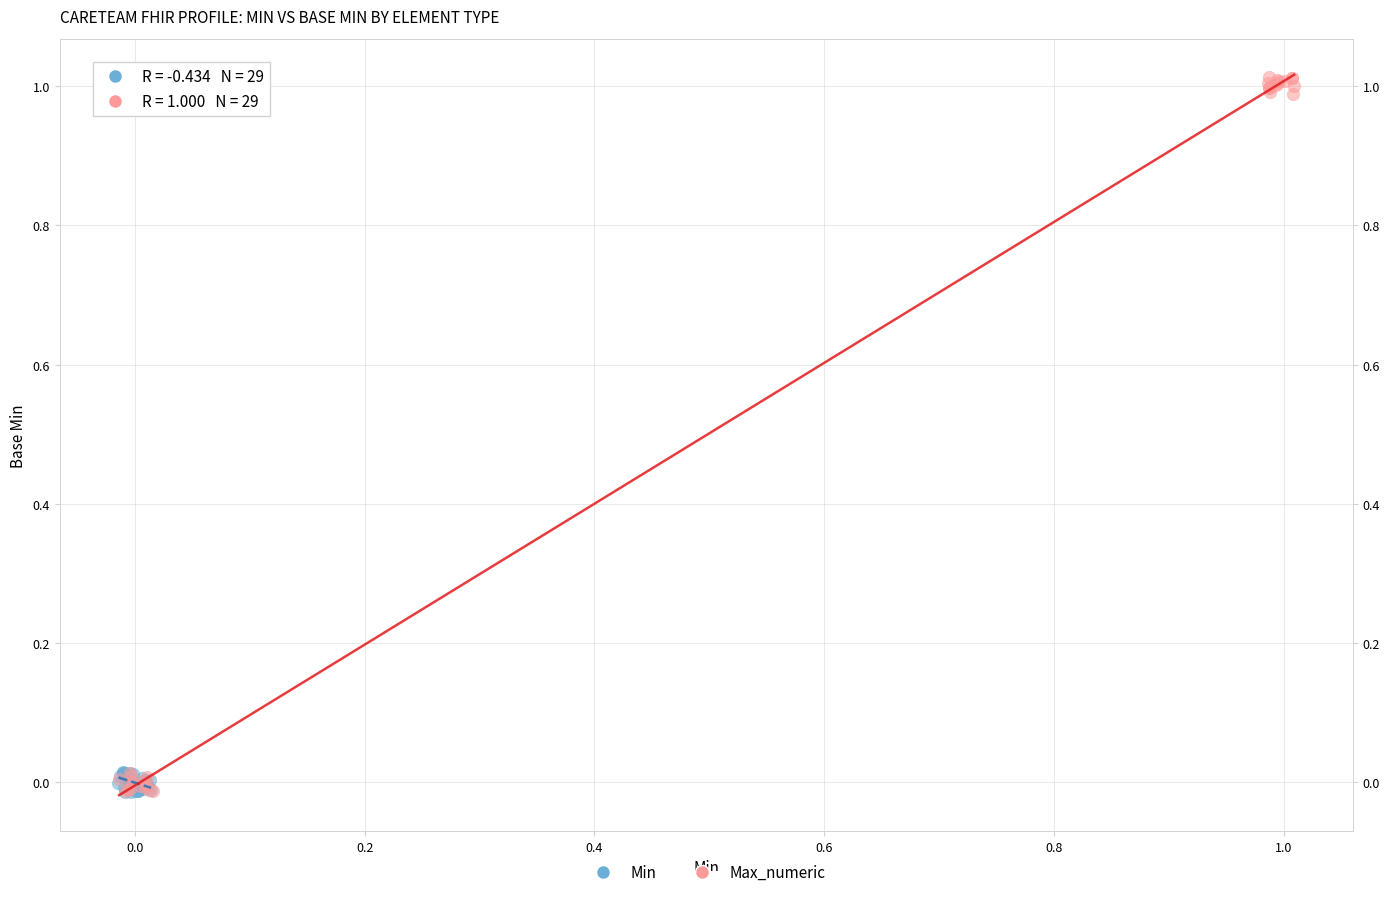

Which series reaches the maximum Y coordinate?

Max_numeric